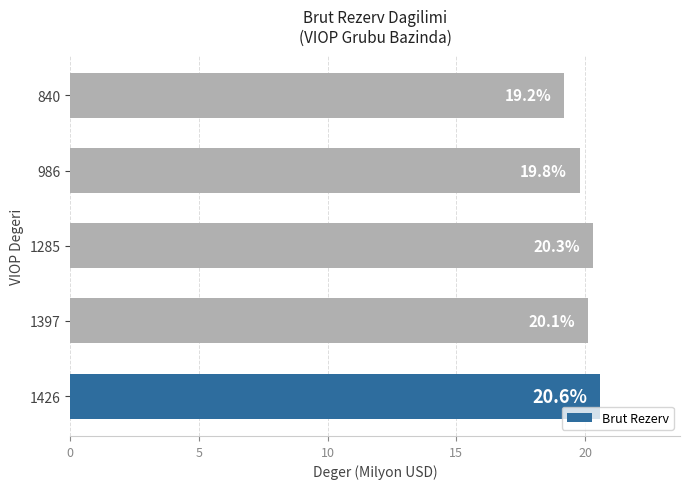

How many values exceed 20?

3